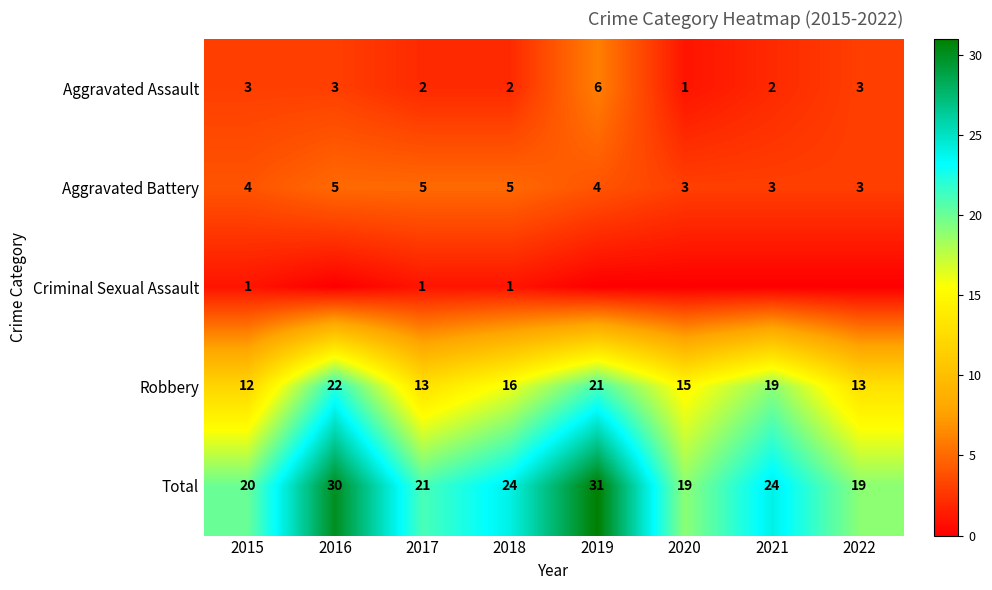

Is it true that Aggravated Assault equals 4 at 2022?

False